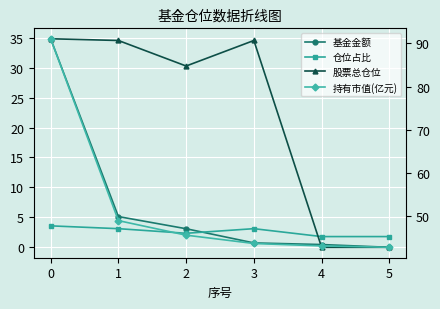

What is the difference between the 持有市值(亿元) values at 4 and 0?

1.2